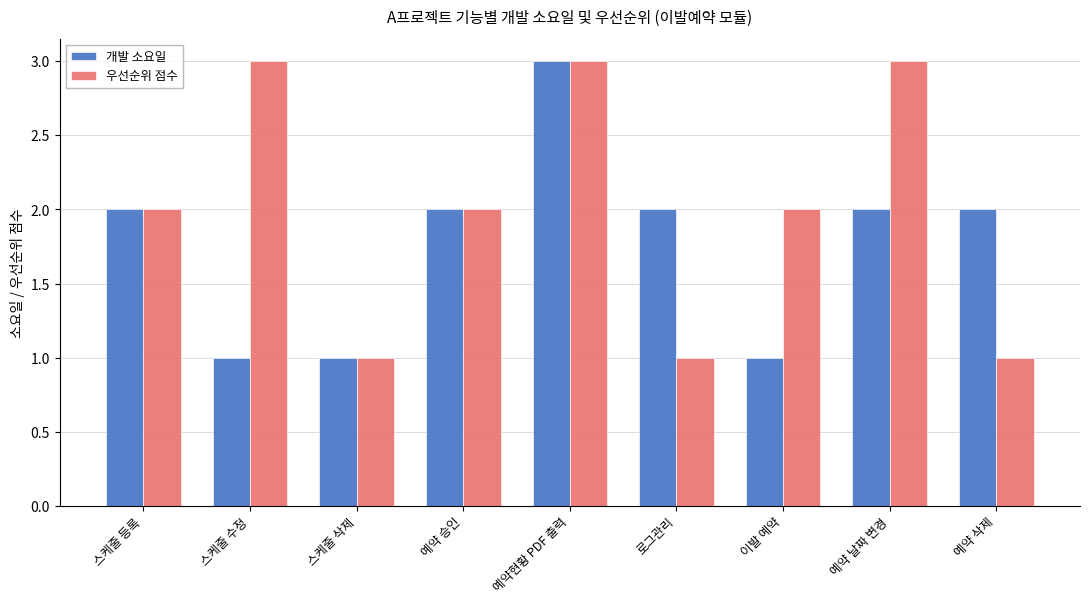

Reading left to right, extract all data points from this chart.

개발 소요일: 2	1	1	2	3	2	1	2	2
우선순위 점수: 2	3	1	2	3	1	2	3	1